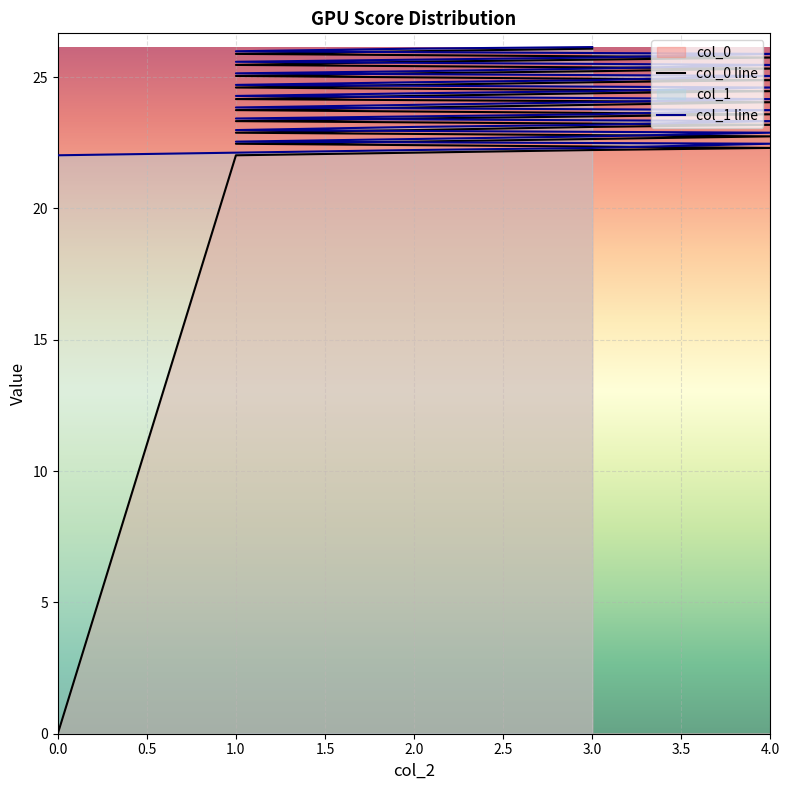

What is the sum of all col_1 values?

964.1